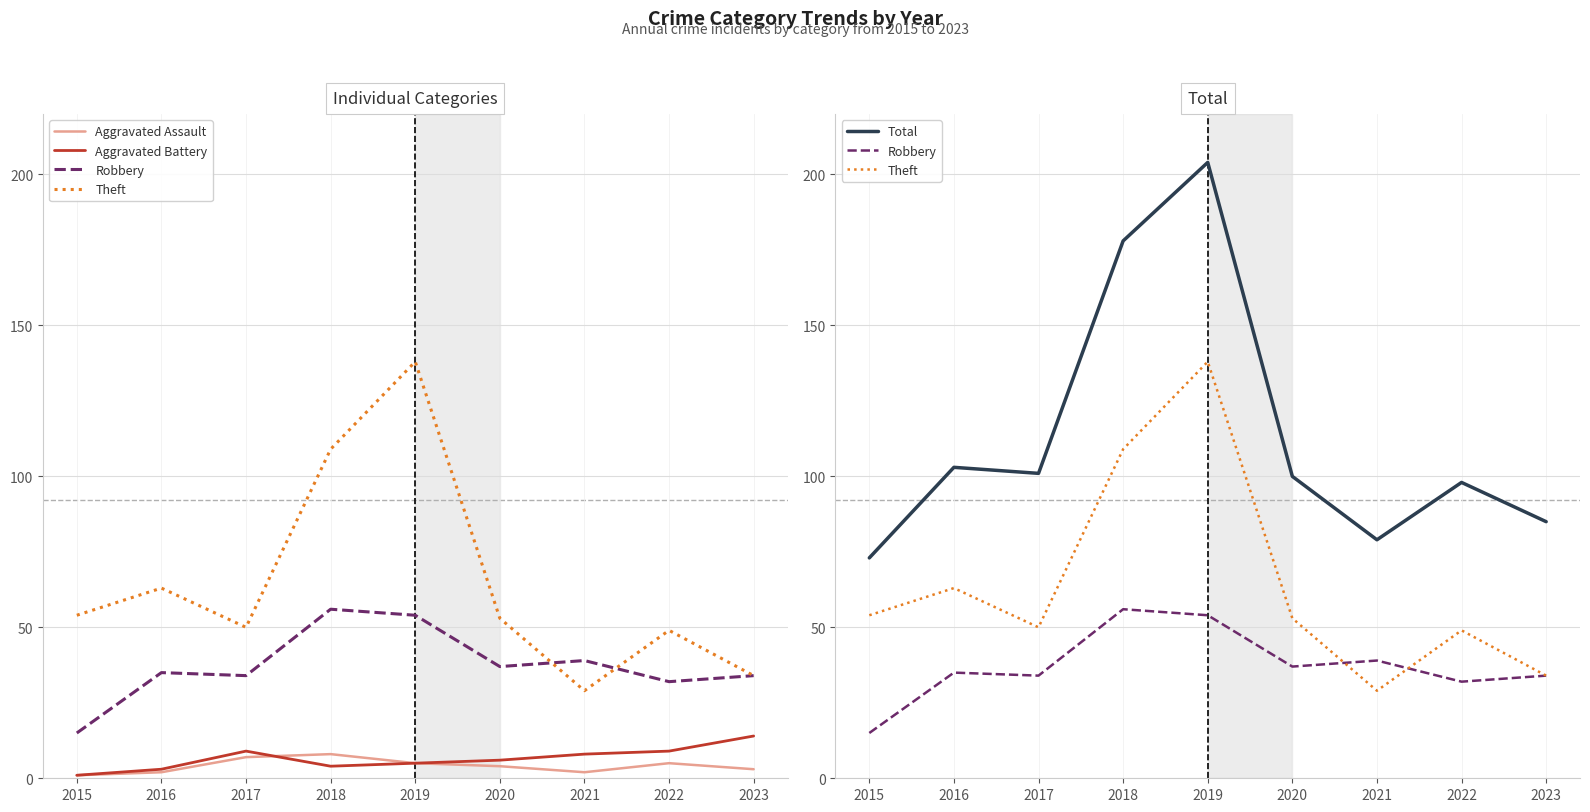

What is the difference between the maximum and second lowest values in the Total series?

125